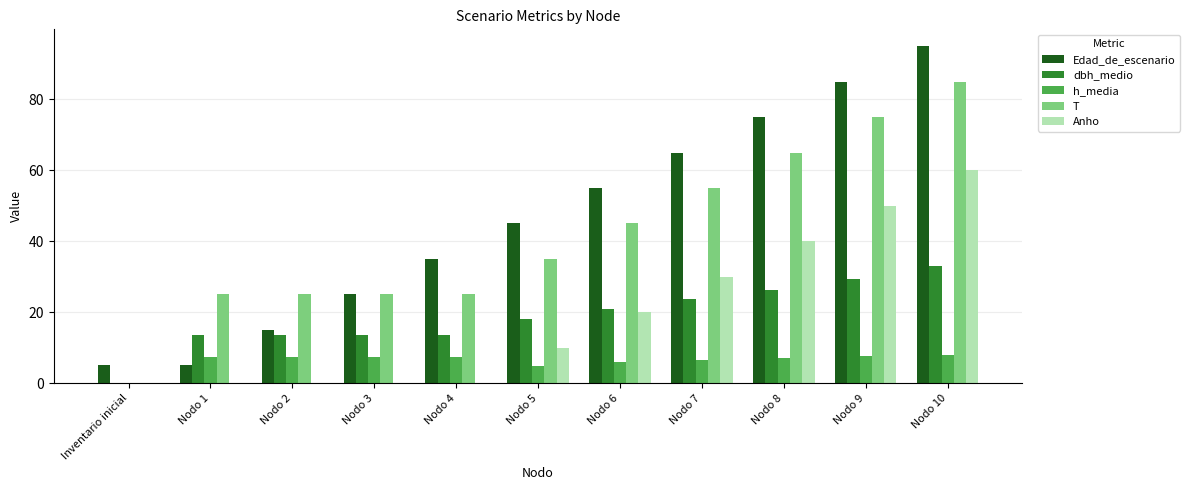

True or false: dbh_medio has a value of 18.0 at Nodo 5.

True